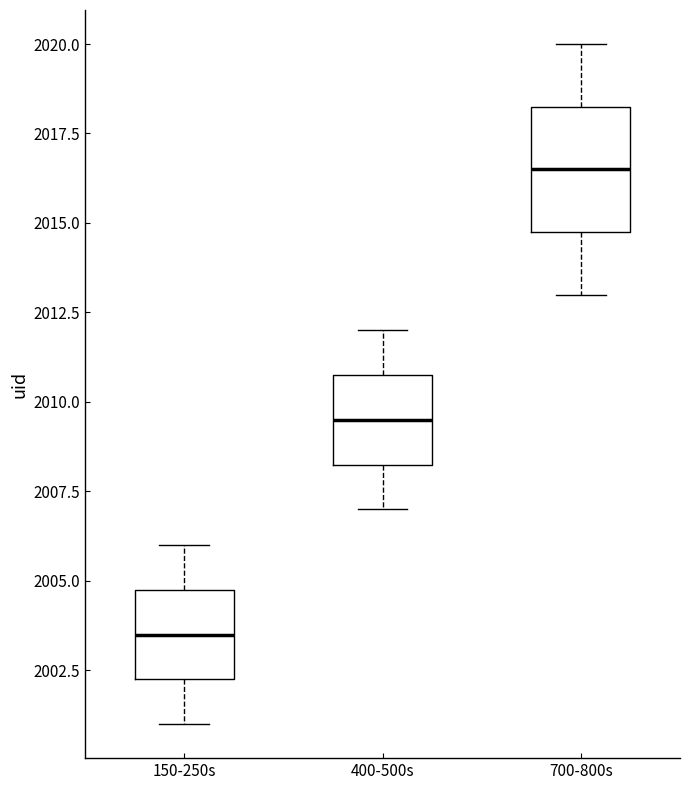

Reading left to right, transcribe this box plot: for each box, give where its median line is, the range the box spans, and where its two whiskers end, as read against the y-axis. The values are not printed on the chart, so give them approximately, as read against the axis.

150-250s: median 2003.5, box 2002.5 to 2005.0, whiskers 2001.0 to 2006.0
400-500s: median 2009.5, box 2008.5 to 2011.0, whiskers 2007.0 to 2012.0
700-800s: median 2016.5, box 2015.0 to 2018.5, whiskers 2013.0 to 2020.0